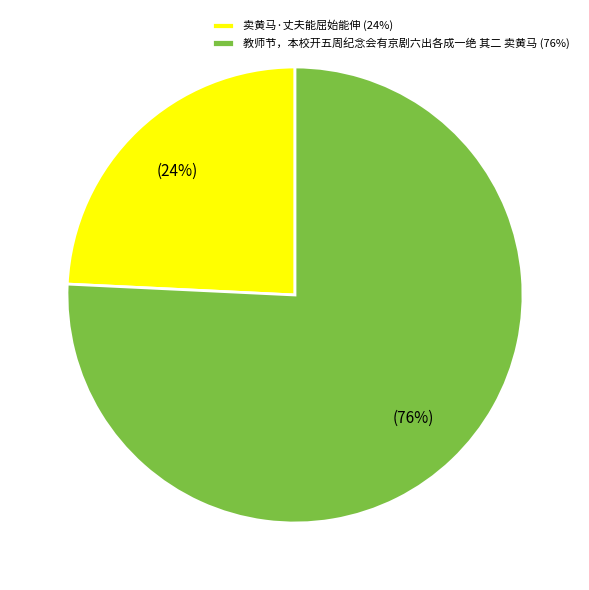

How many segments does this pie chart have?

2